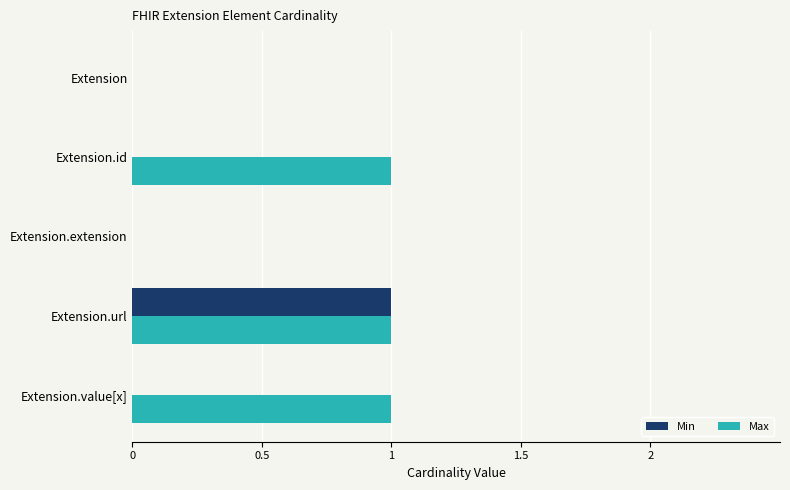

What is the average value of the Max series?

1